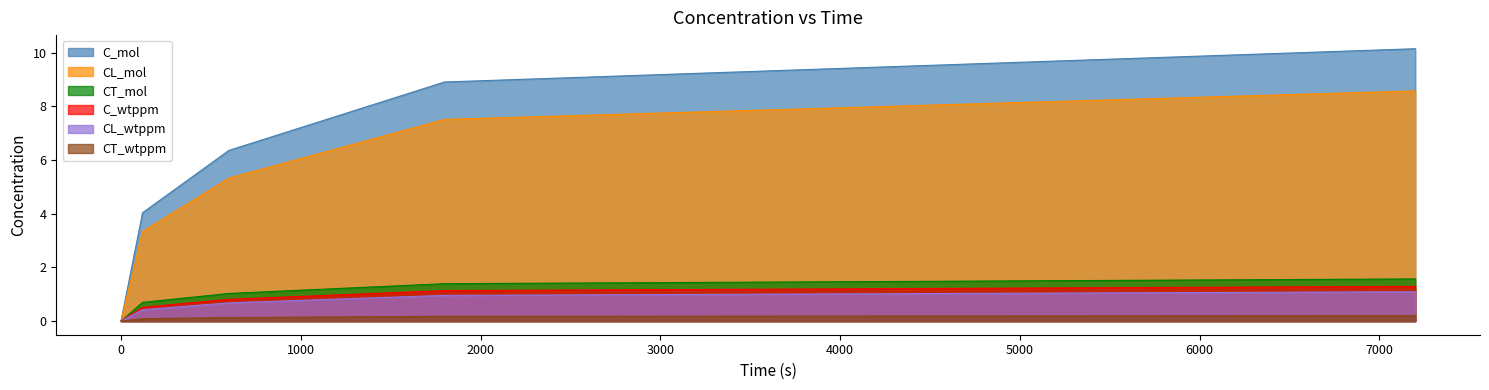

Between 7200 and 120, which is larger?

7200